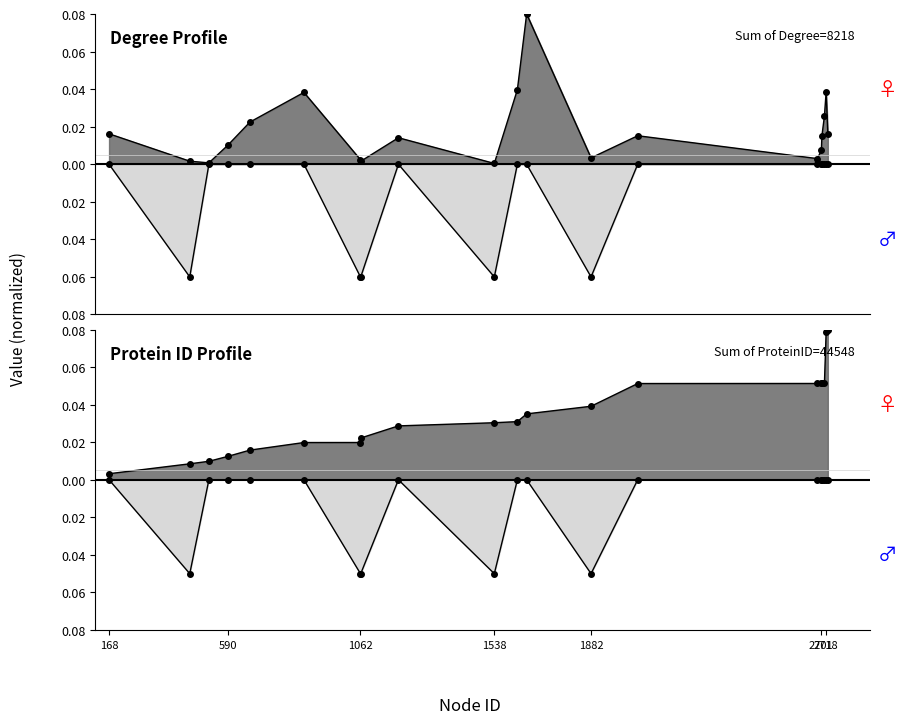

Between which two adjacent categories do Protein ID and Degree first intersect?

168 and 455